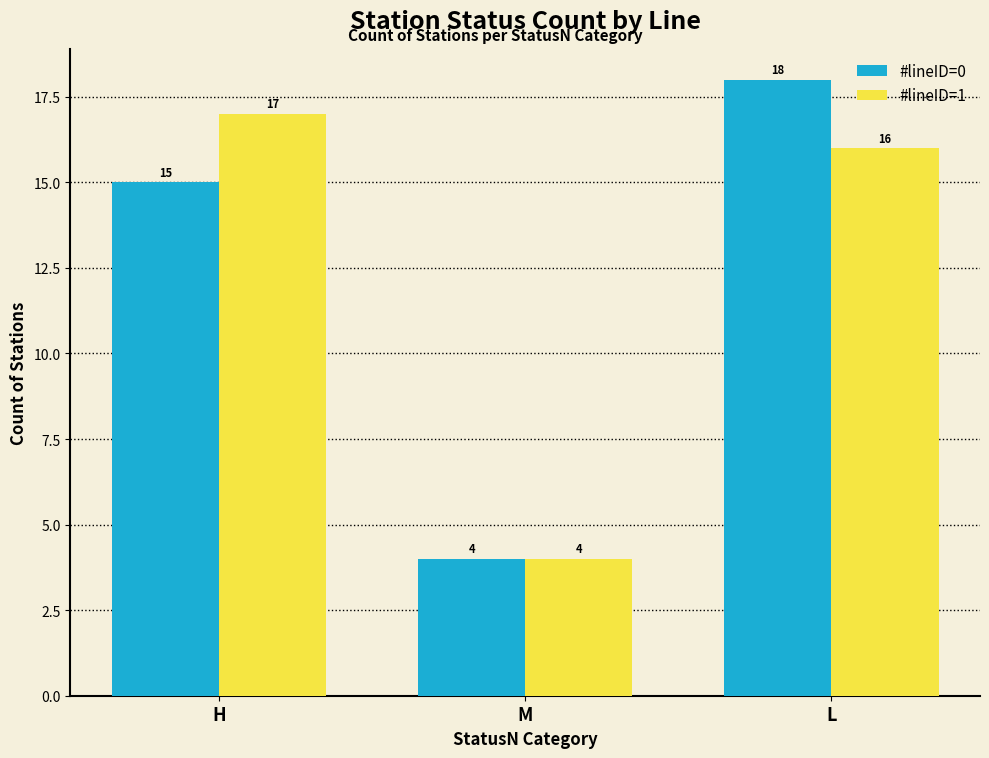

Is it true that #lineID=1 equals 16 at L?

True